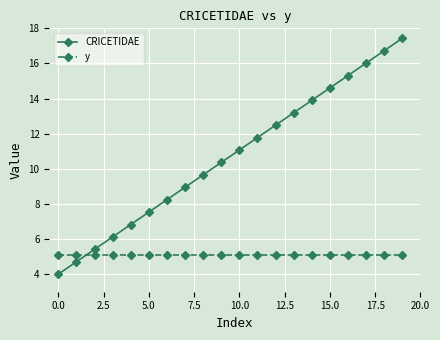

What is the difference between the second highest and minimum values in the CRICETIDAE series?

12.7